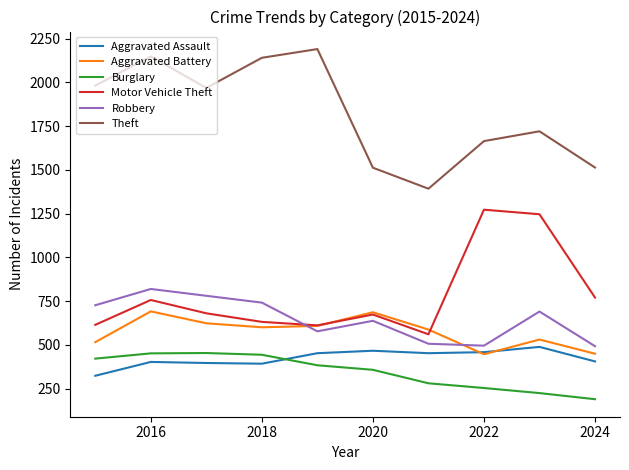

Which series has the largest total across all categories?

Theft